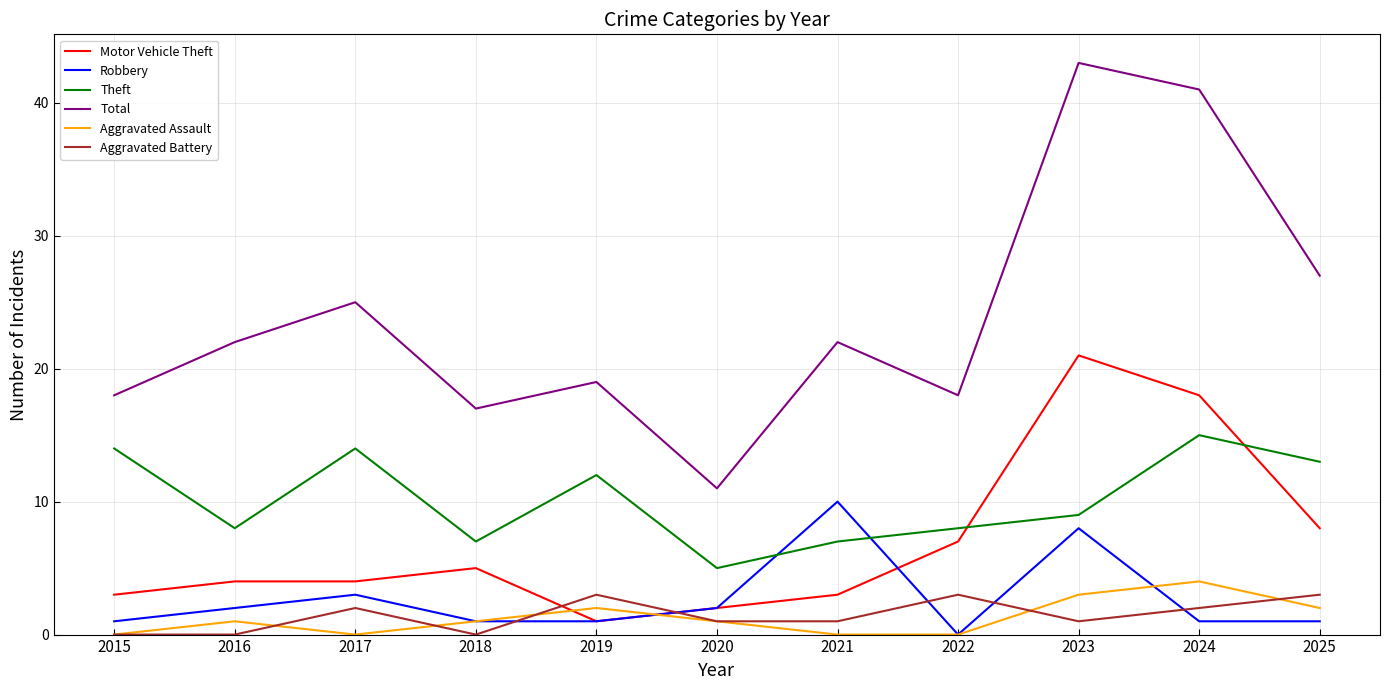

Rank the series by their maximum value, from highest to lowest.

Total, Motor Vehicle Theft, Theft, Robbery, Aggravated Assault, Aggravated Battery